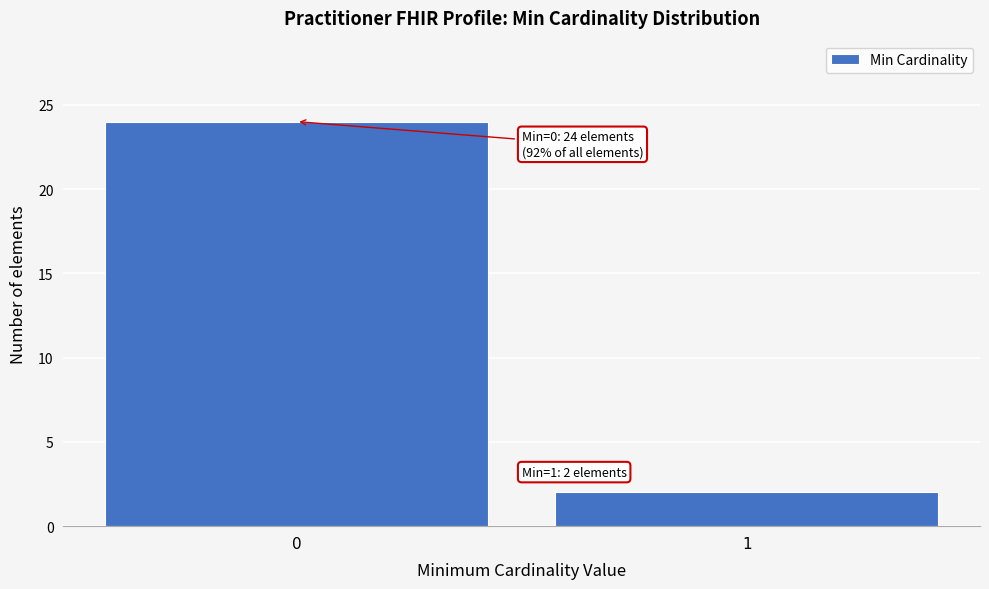

Reading right to left, what are all the values shown in this chart?

2	24